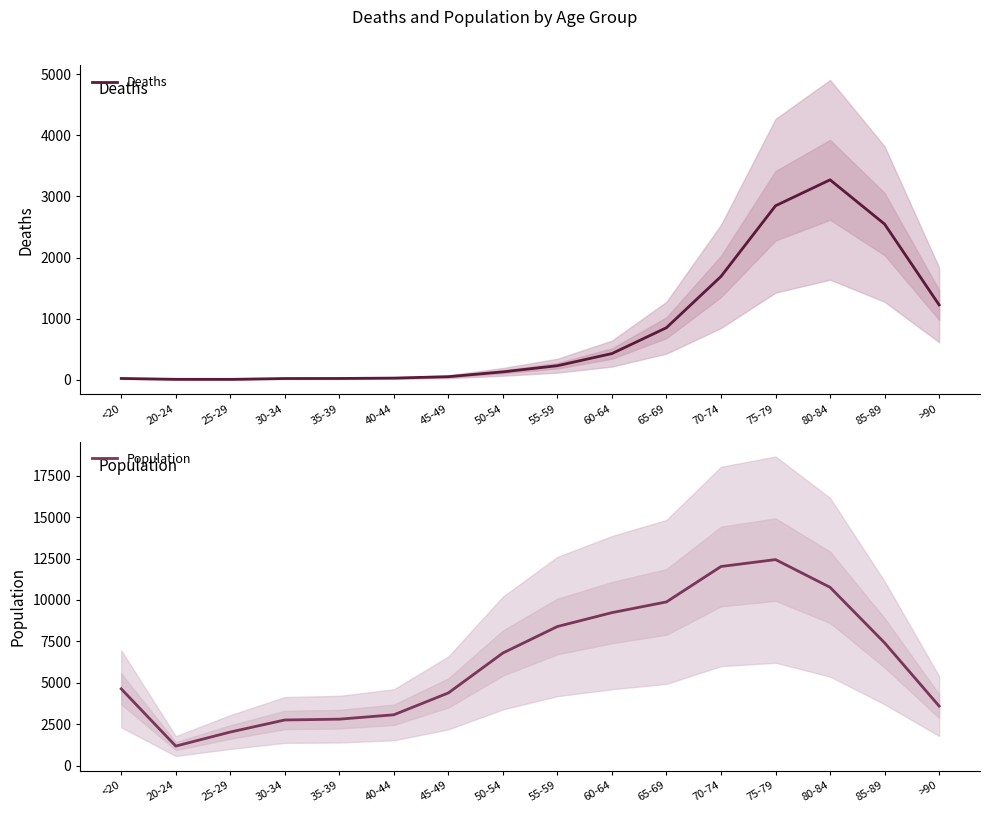

What is the maximum value shown in the chart?

12434